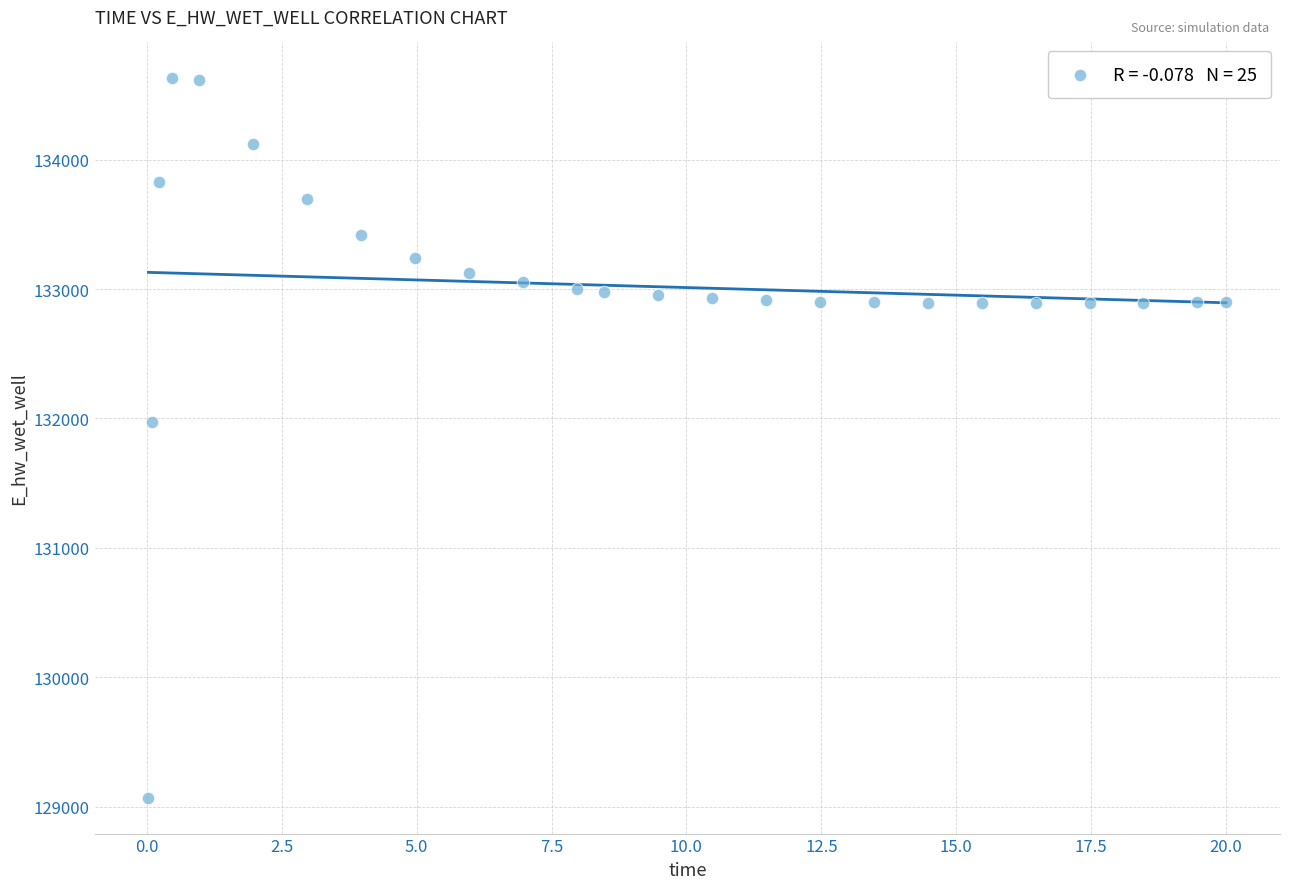

What is the range of X values (max minus min)?

20.0